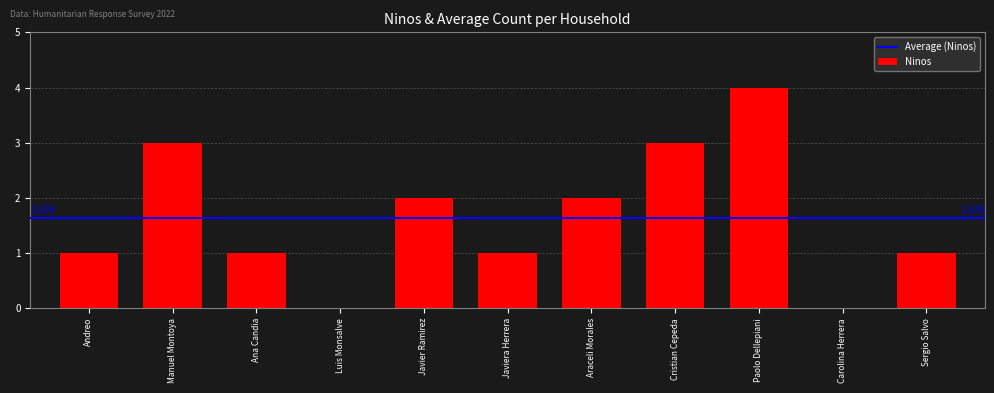

Reading right to left, extract all data points from this chart.

Sergio Salvo=1	Carolina Herrera=0	Paolo Dellepiani=4	Cristian Cepeda=3	Araceli Morales=2	Javiera Herrera=1	Javier Ramirez=2	Luis Monsalve=0	Ana Candia=1	Manuel Montoya=3	Andreo=1